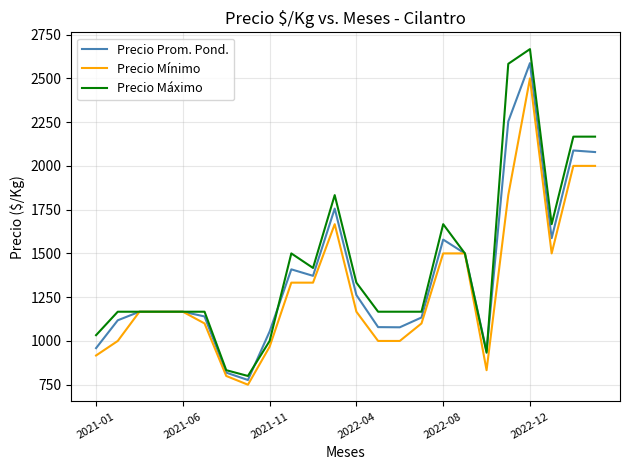

Rank the series by their maximum value, from lowest to highest.

Precio Mínimo, Precio Prom. Pond., Precio Máximo